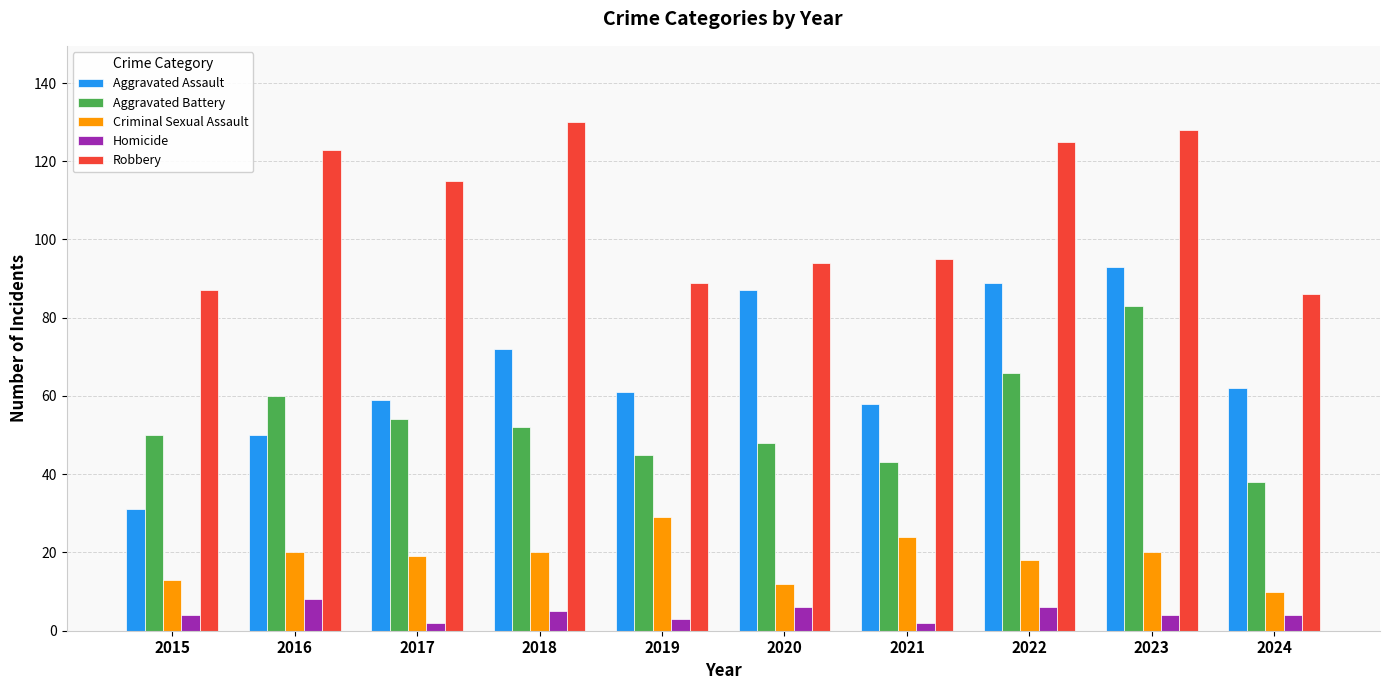

At which label does Aggravated Assault first exceed 62?

2018